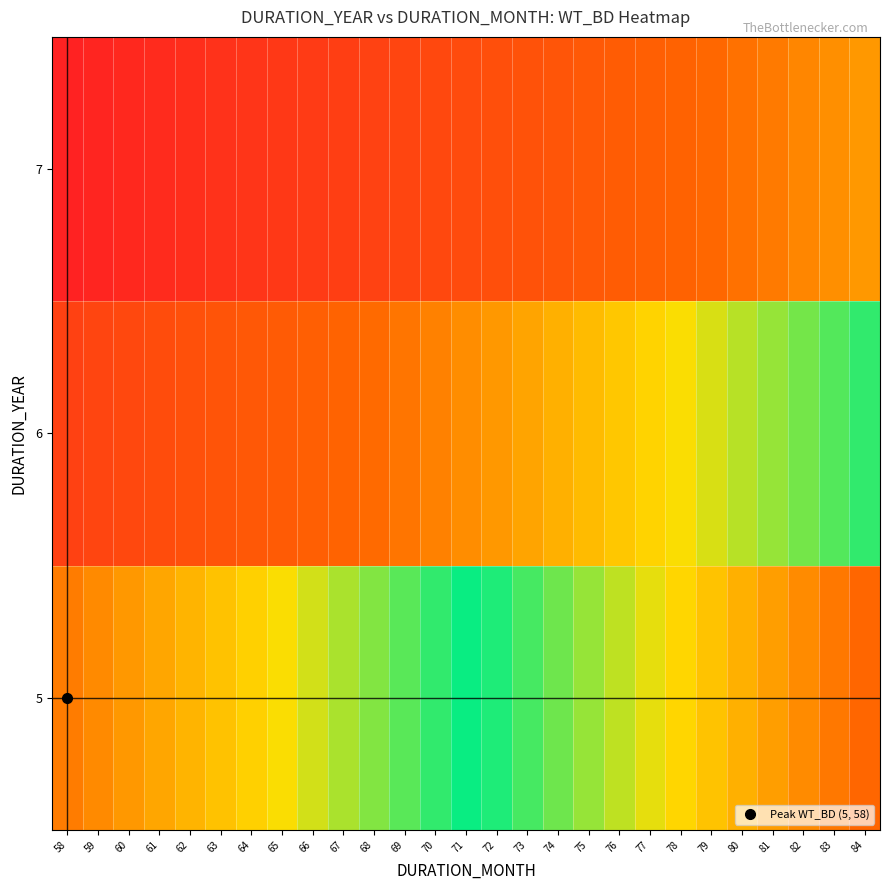

Reading left to right, list all the values displayed in this chart.

5: 58=11.6	59=11.8	60=12.0	61=12.2	62=12.4	63=12.6	64=12.8	65=13.0	66=13.2	67=13.4	68=13.6	69=13.8	70=14.0	71=14.2	72=14.4	73=14.6	74=14.8	75=15.0	76=15.2	77=15.4	78=15.6	79=15.8	80=16.0	81=16.2	82=16.4	83=16.6	84=16.8
6: 58=9.7	59=9.8	60=10.0	61=10.2	62=10.3	63=10.5	64=10.7	65=10.8	66=11.0	67=11.2	68=11.3	69=11.5	70=11.7	71=11.8	72=12.0	73=12.2	74=12.3	75=12.5	76=12.7	77=12.8	78=13.0	79=13.2	80=13.3	81=13.5	82=13.7	83=13.8	84=14.0
7: 58=8.3	59=8.4	60=8.6	61=8.7	62=8.9	63=9.0	64=9.1	65=9.3	66=9.4	67=9.6	68=9.7	69=9.9	70=10.0	71=10.1	72=10.3	73=10.4	74=10.6	75=10.7	76=10.9	77=11.0	78=11.1	79=11.3	80=11.4	81=11.6	82=11.7	83=11.9	84=12.0